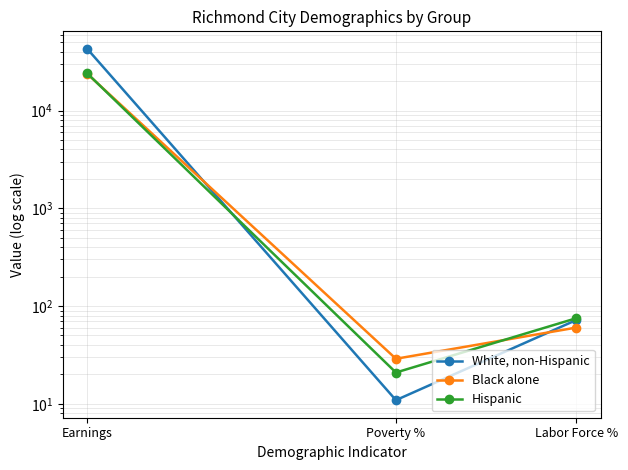

What position from the right is Labor Force %?

1